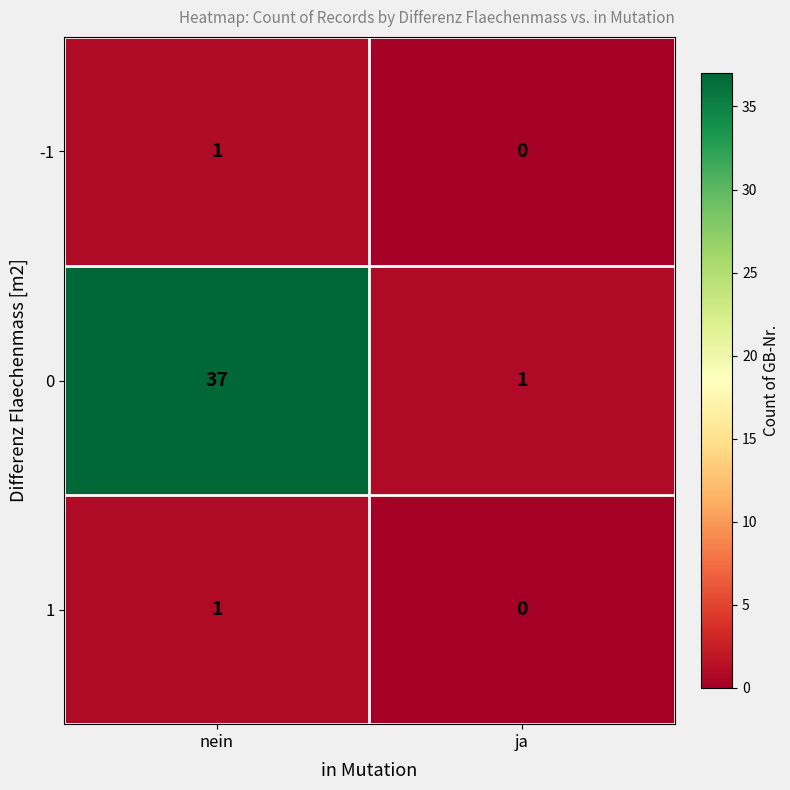

Which category has the highest value across all series?

nein